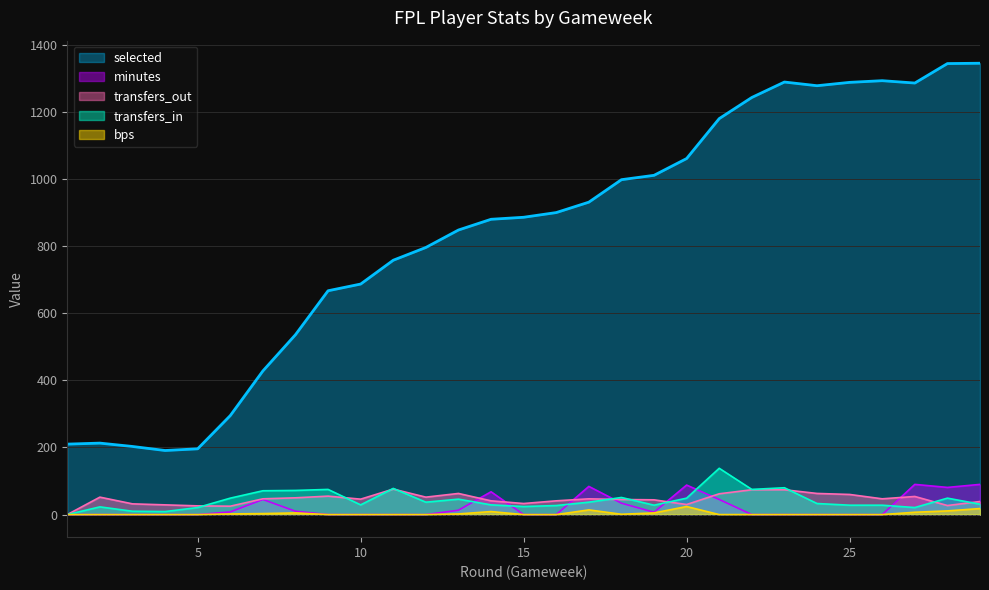

At 27, list the series in order from smallest to largest.

bps, transfers_in, transfers_out, minutes, selected